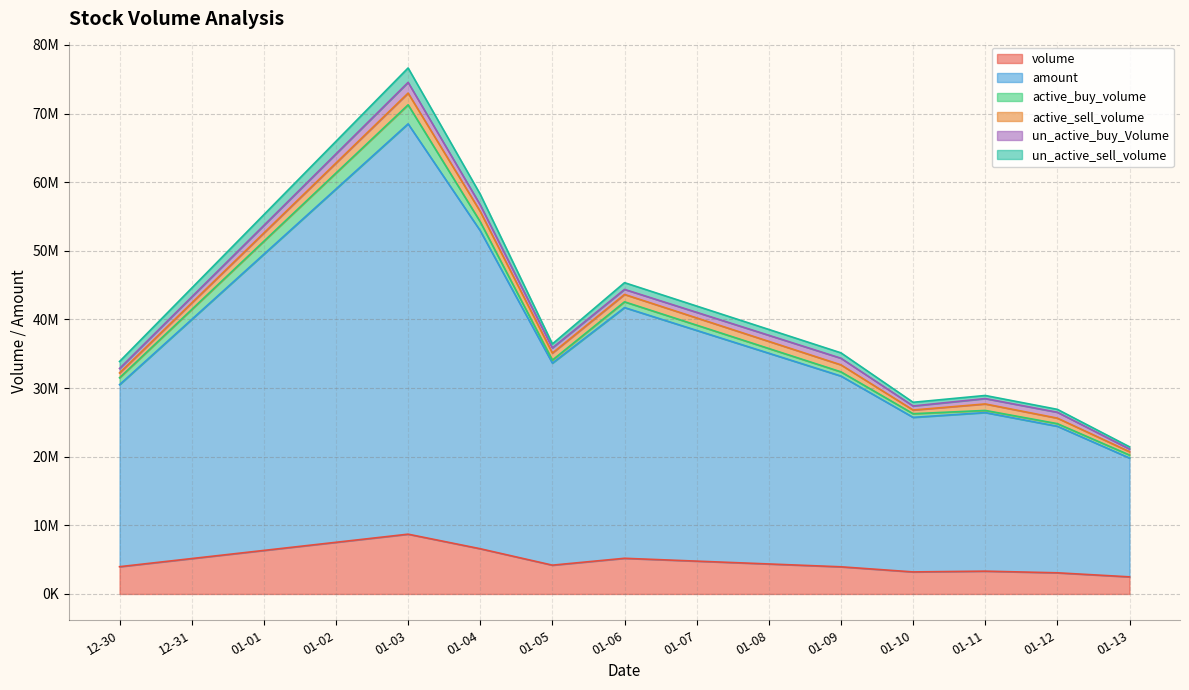

What is the label of the 5th point from the right?

2023-01-09